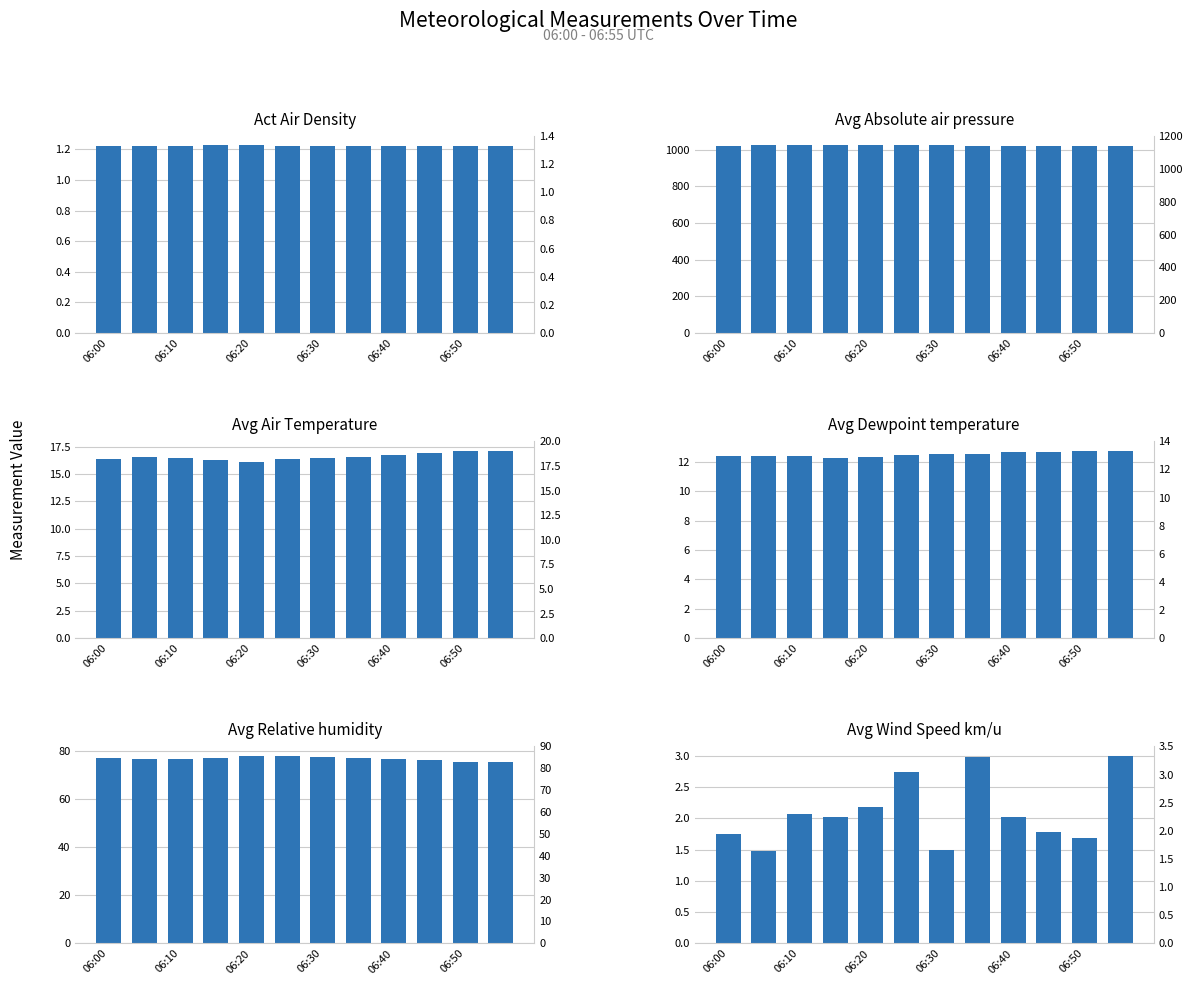

How many distinct data groups are displayed?

6